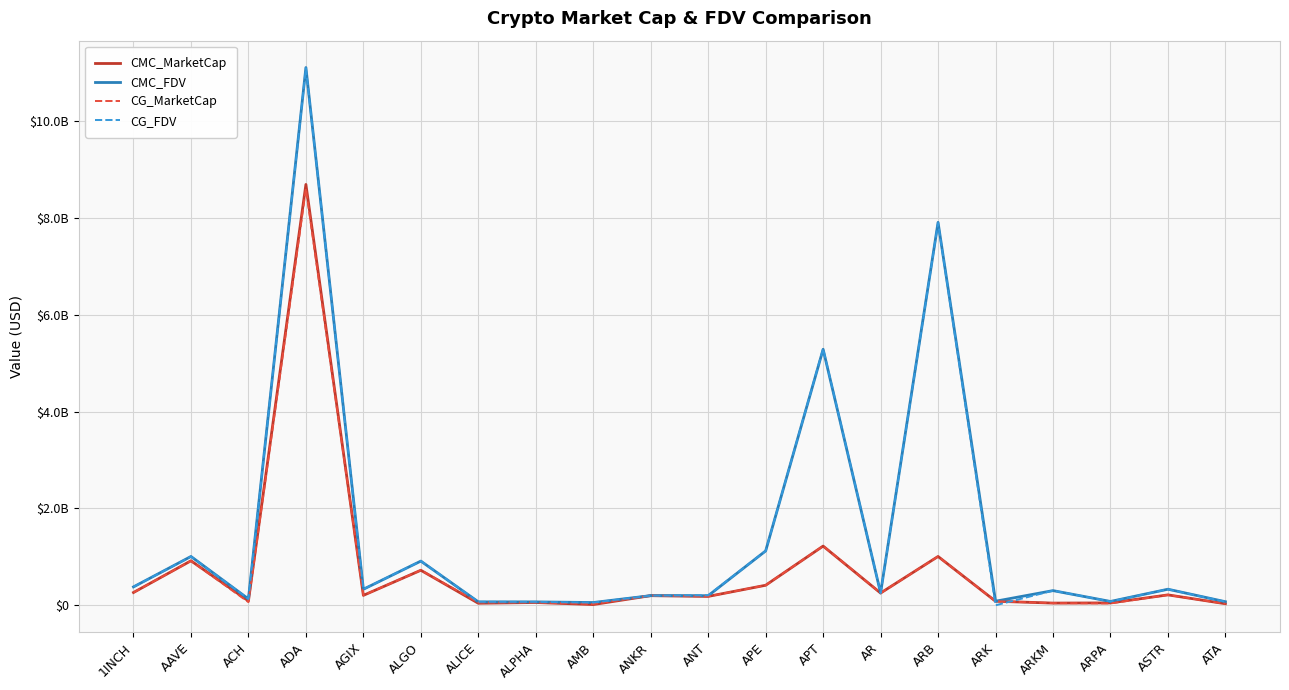

The CMC_FDV series shows 4824035538.7 at ARB. True or false?

False